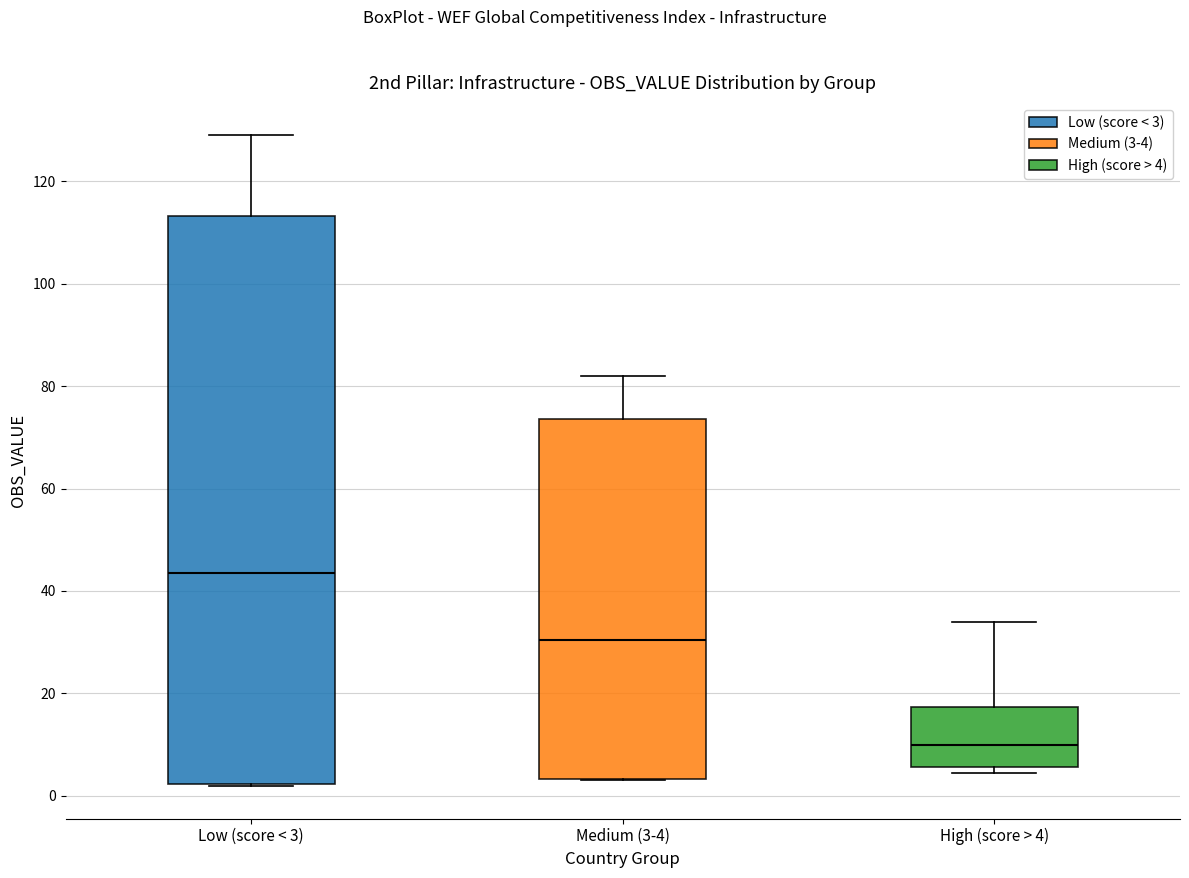

Where is the lower edge of the box for High (score > 4) on the y-axis? The values are not printed on the chart, so give them approximately, as read against the axis.

6